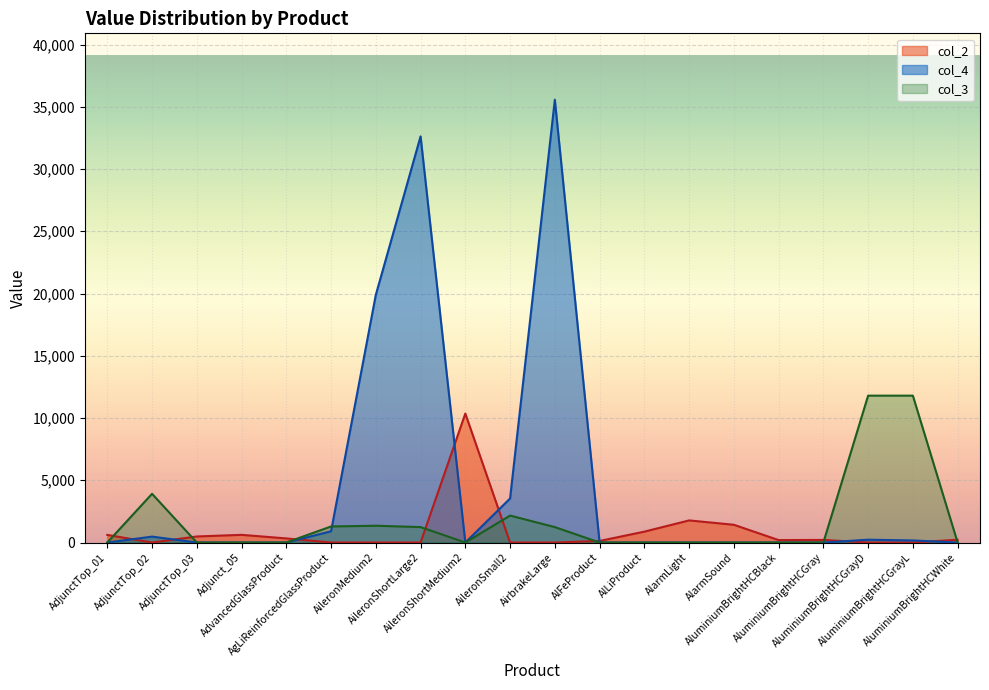

Which series changed the most between Adjunct_05 and AdvancedGlassProduct?

col_2